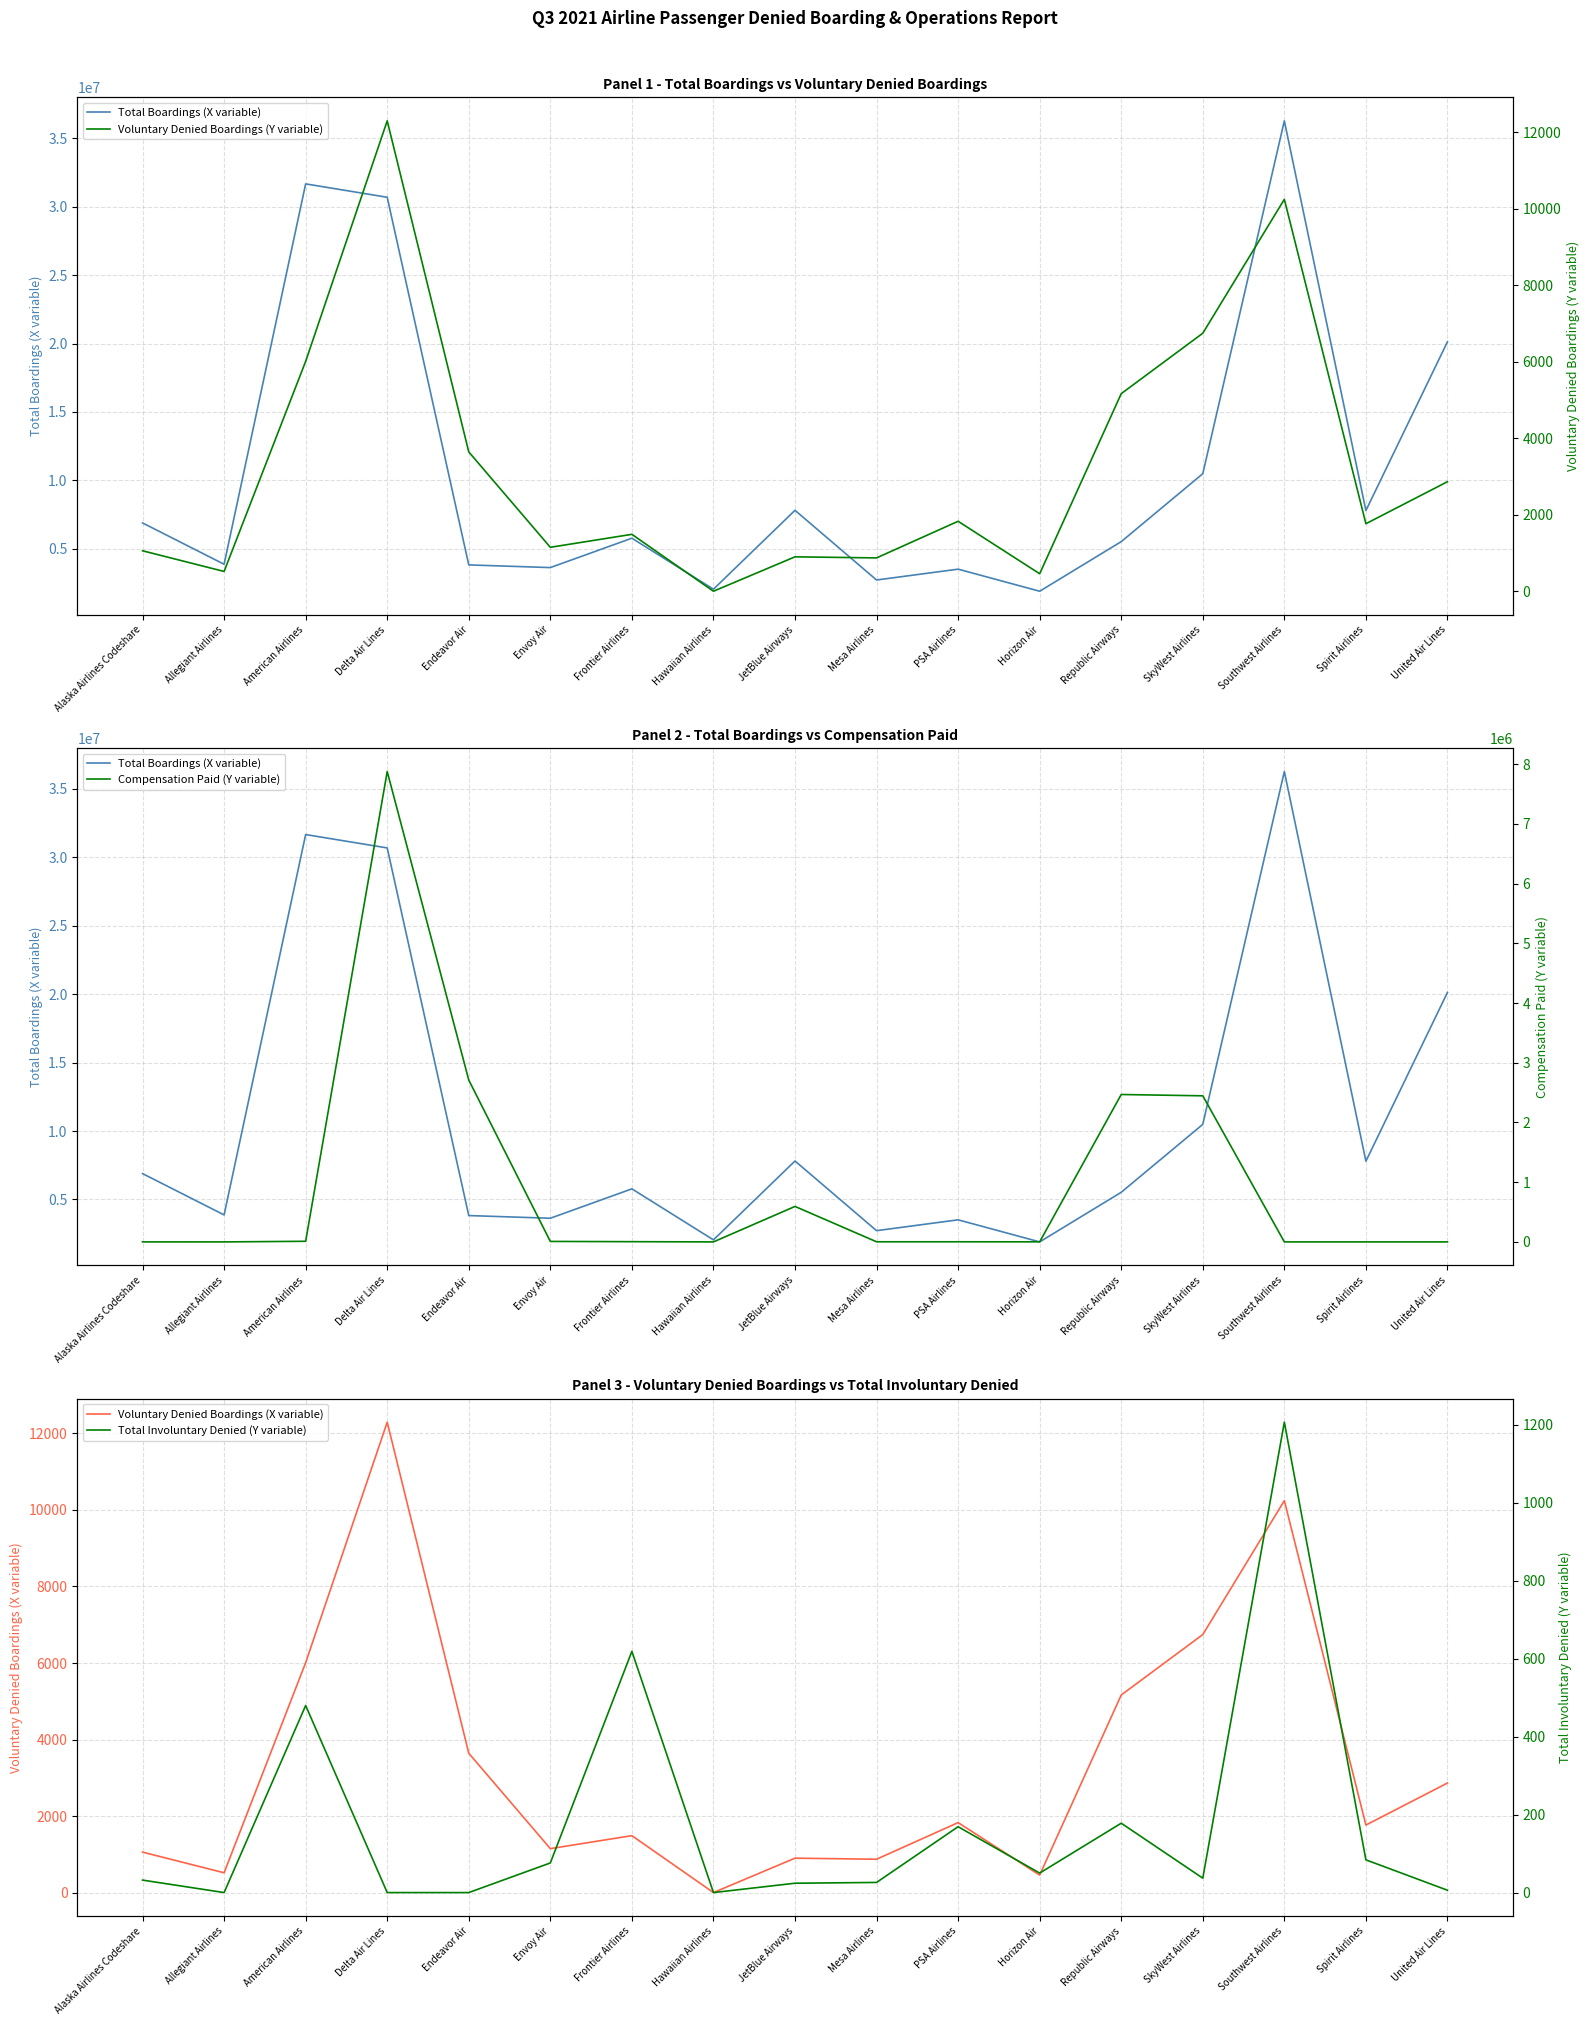

Where does the Compensation Paid (Y variable) series first go above 2076?

American Airlines